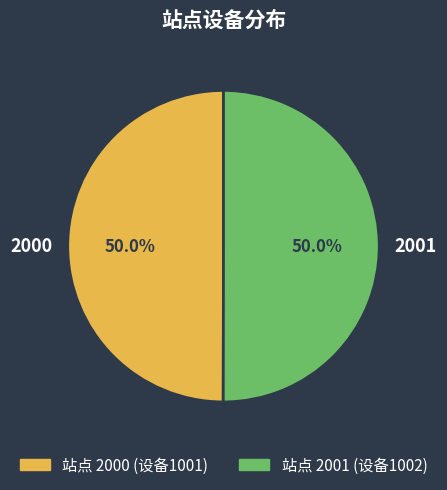

How many slices are in this pie chart?

2